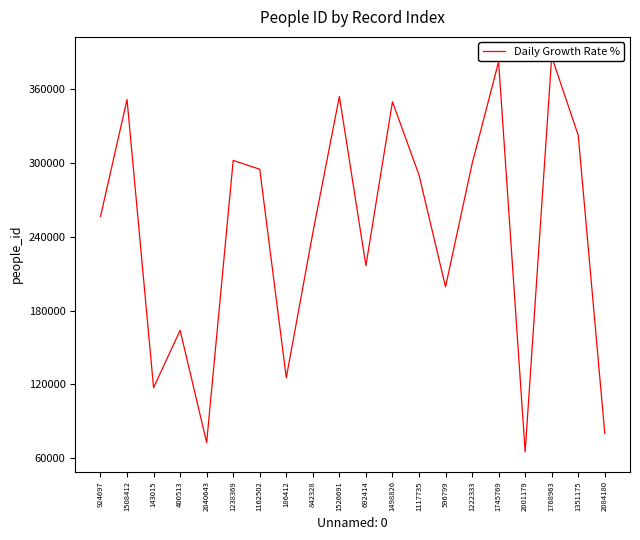

What position from the right is 2001179?

4